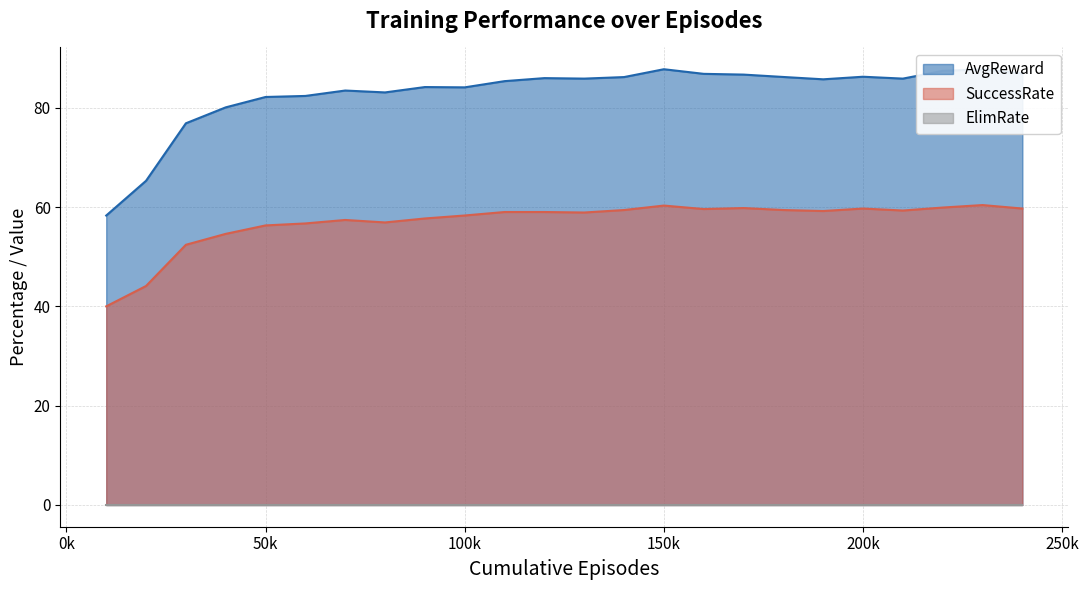

True or false: AvgReward and SuccessRate intersect in this chart.

False